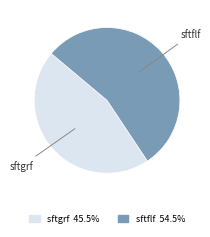

Approximately how many times larger is the value at sftgrf compared to sftflf?

0.8